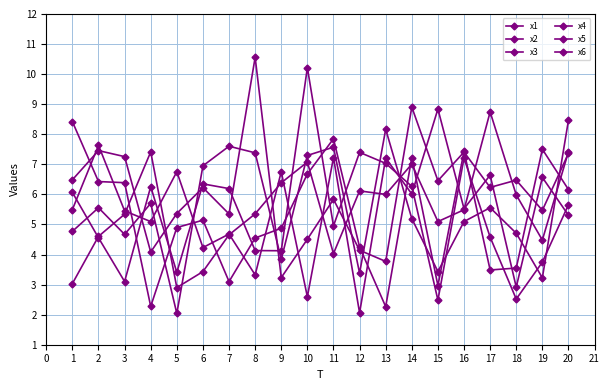

What is the average value of the x3 series?

5.3